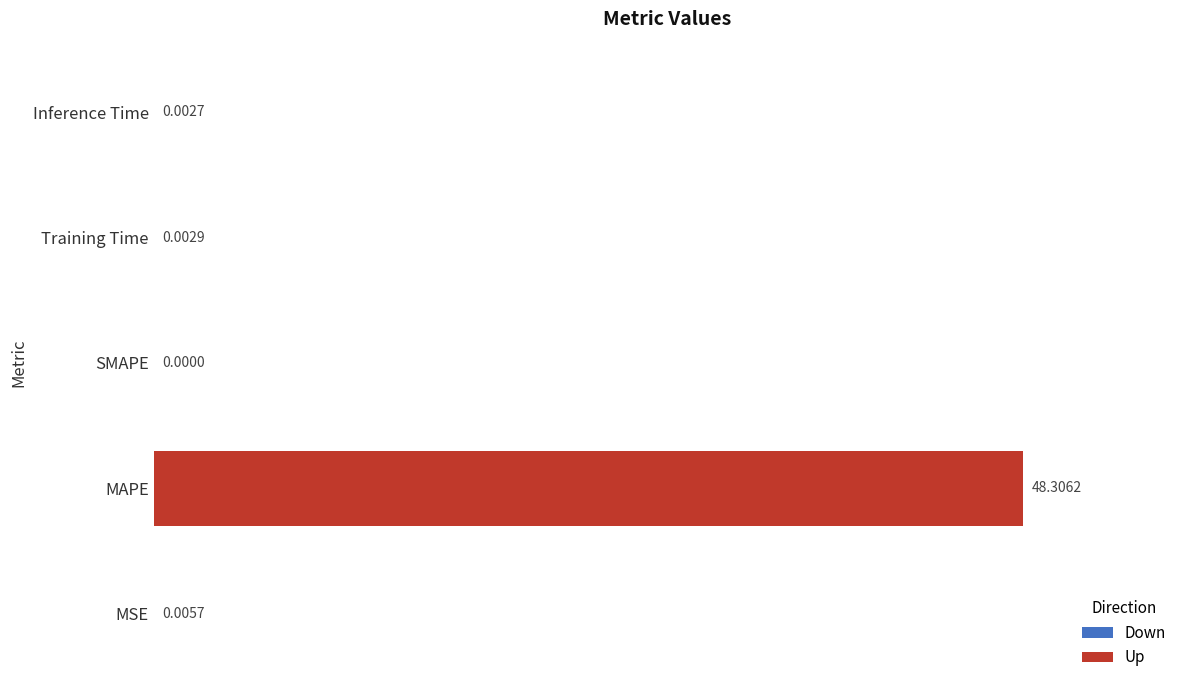

What is the sum of the values at Training Time and MAPE?

48.3